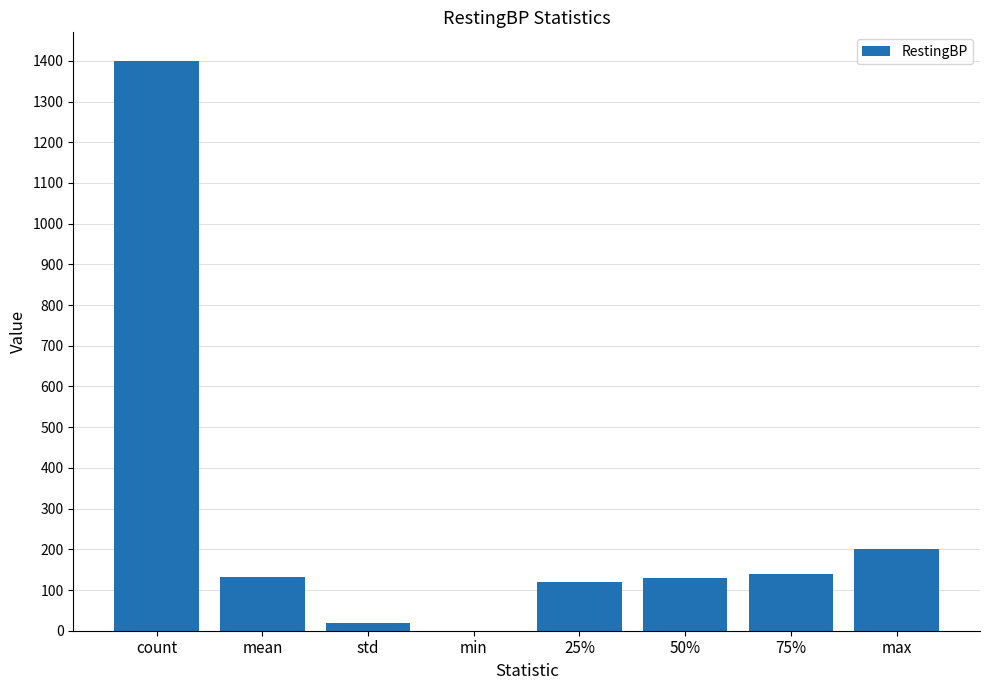

The value at 50% is 210.6. True or false?

False